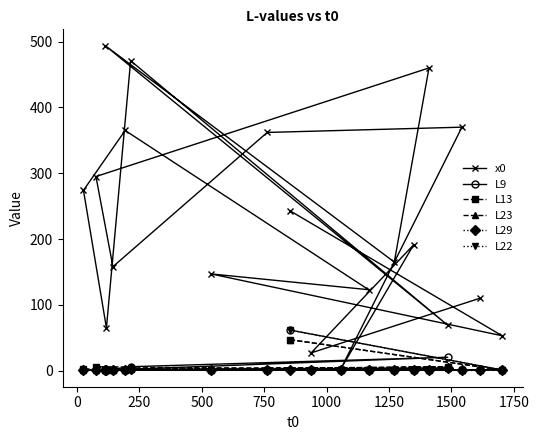

How many interior local valleys does the L22 series have?

1